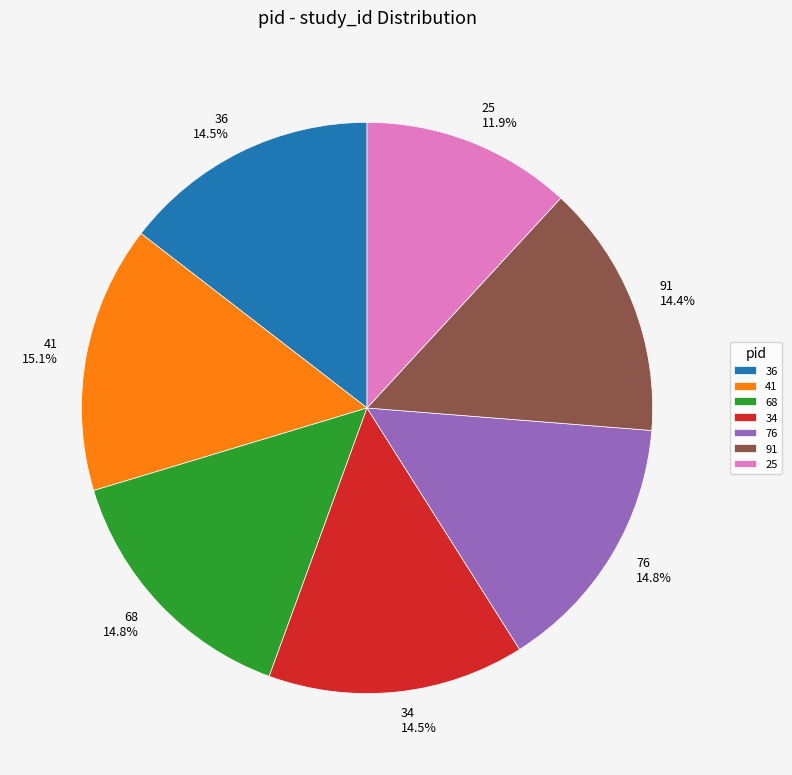

Does 36 account for over 50% of the chart?

No